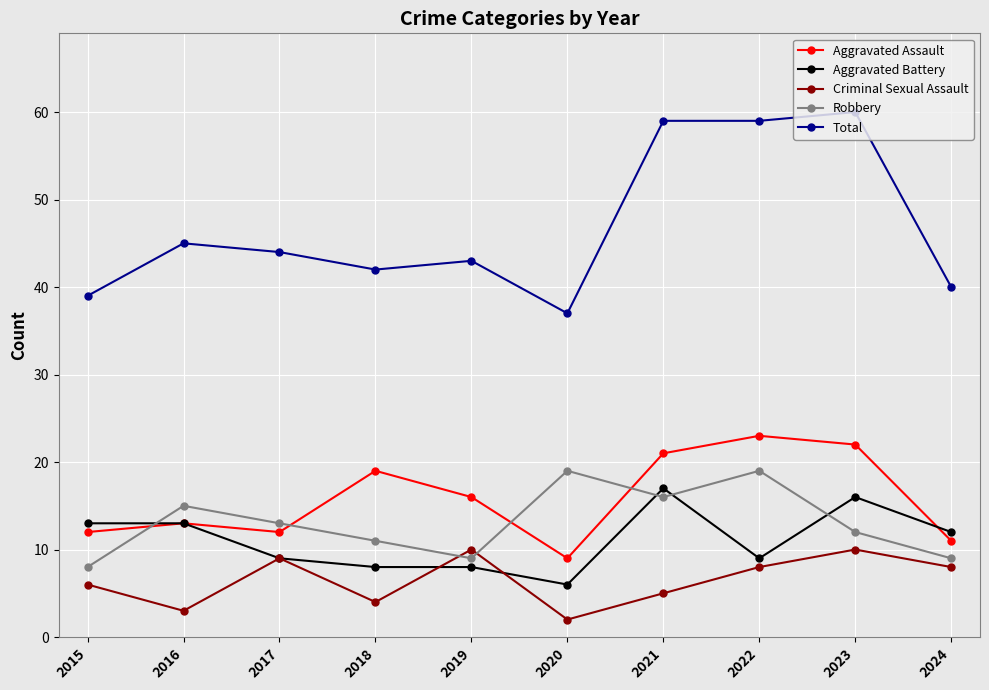

What is the difference between the maximum and minimum values in the Robbery series?

11